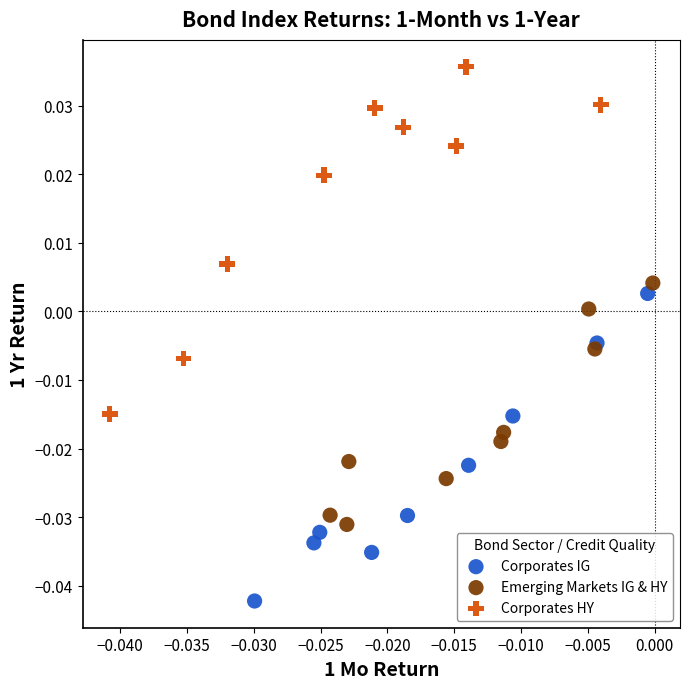

What are all the series names shown in the legend?

Corporates IG, Emerging Markets IG & HY, Corporates HY